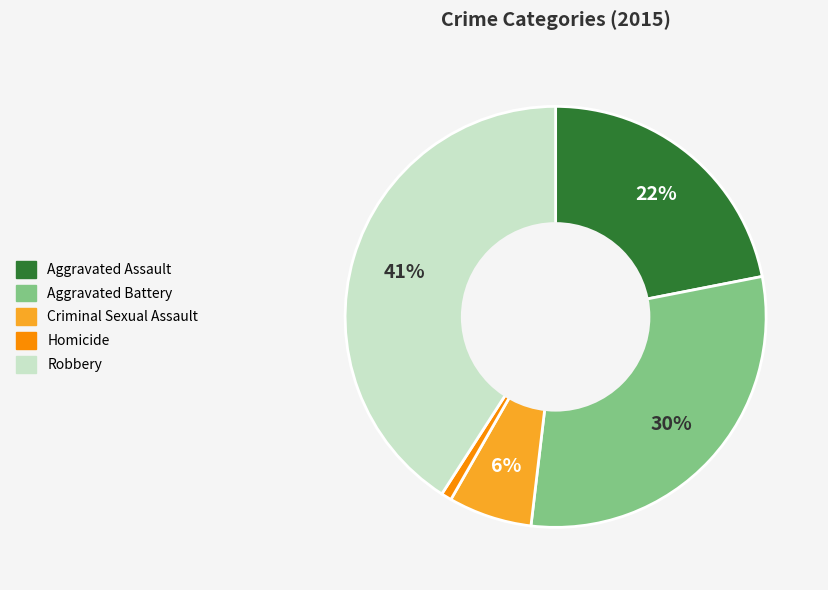

Combined, do Aggravated Battery and Robbery account for over 50%?

Yes